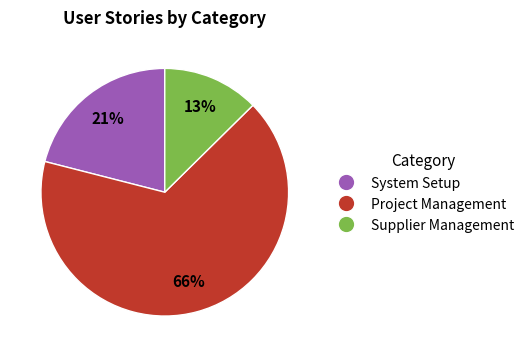

True or false: System Setup accounts for 21% of the total.

True